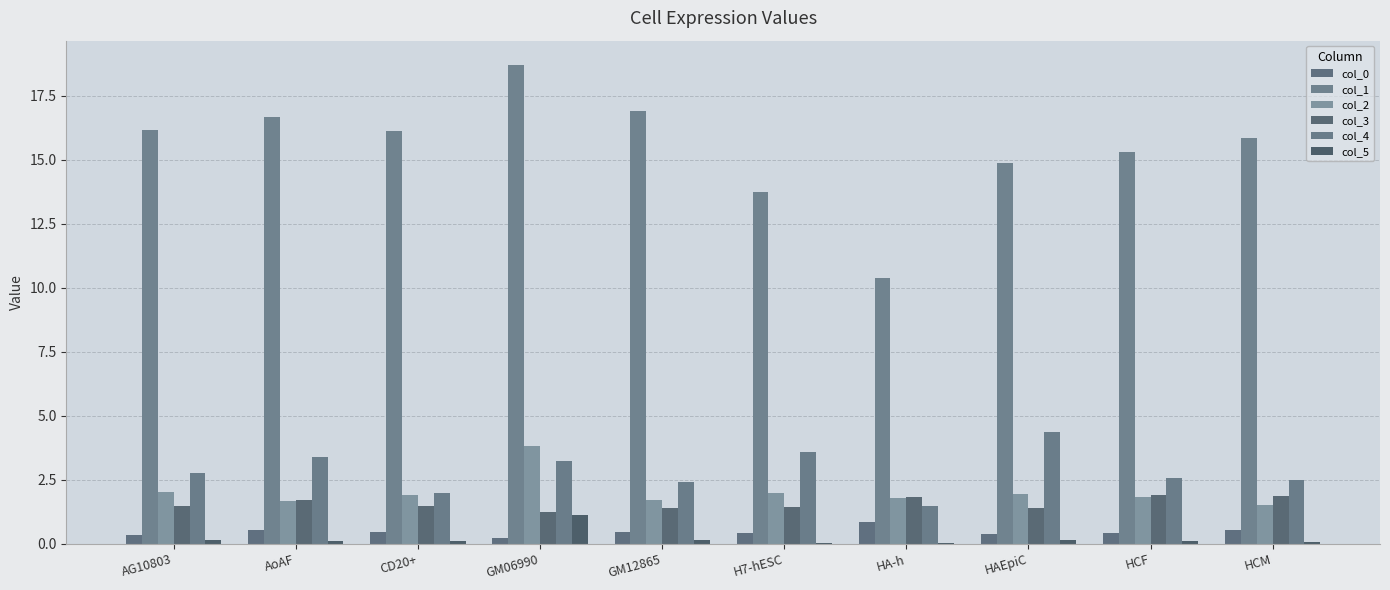

What is the highest value of the col_3 series?

1.9